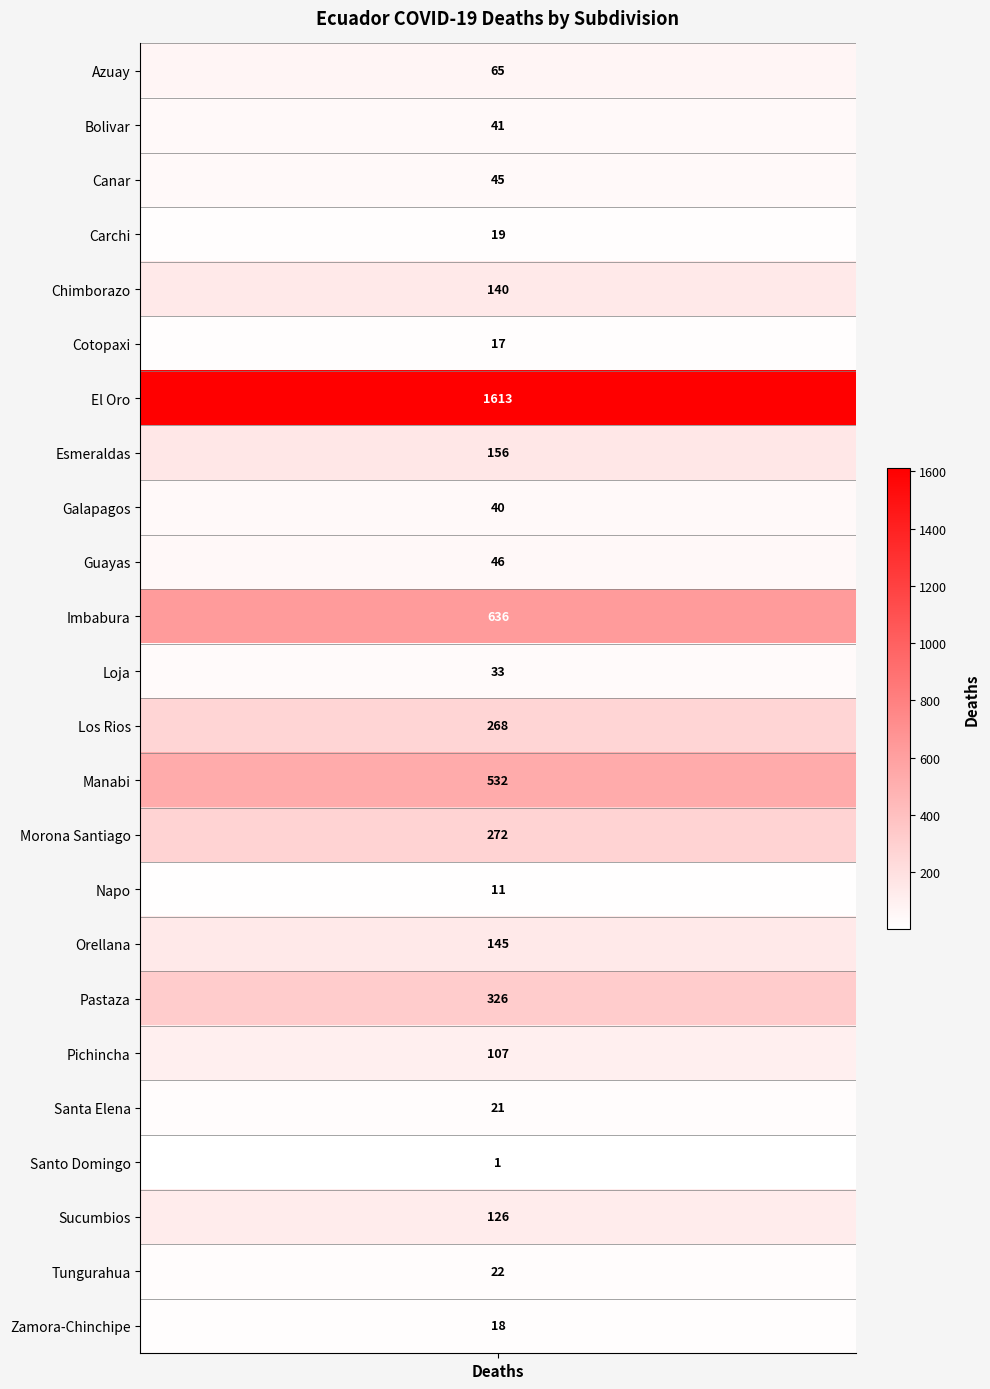

What is the ratio of the value at Canar to the value at Bolivar?

1.1